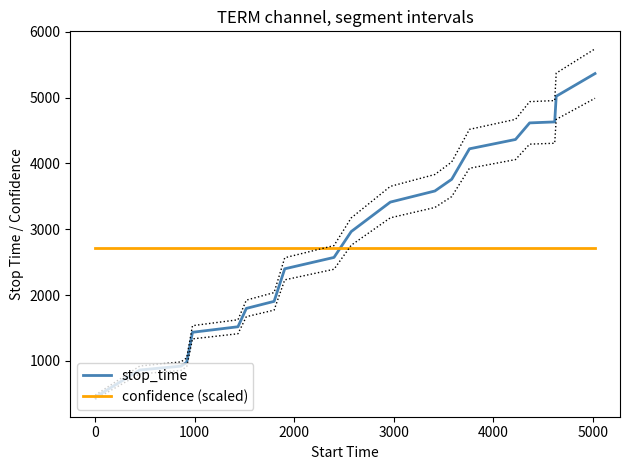

What is the highest value of the confidence (scaled) series?

2710.3